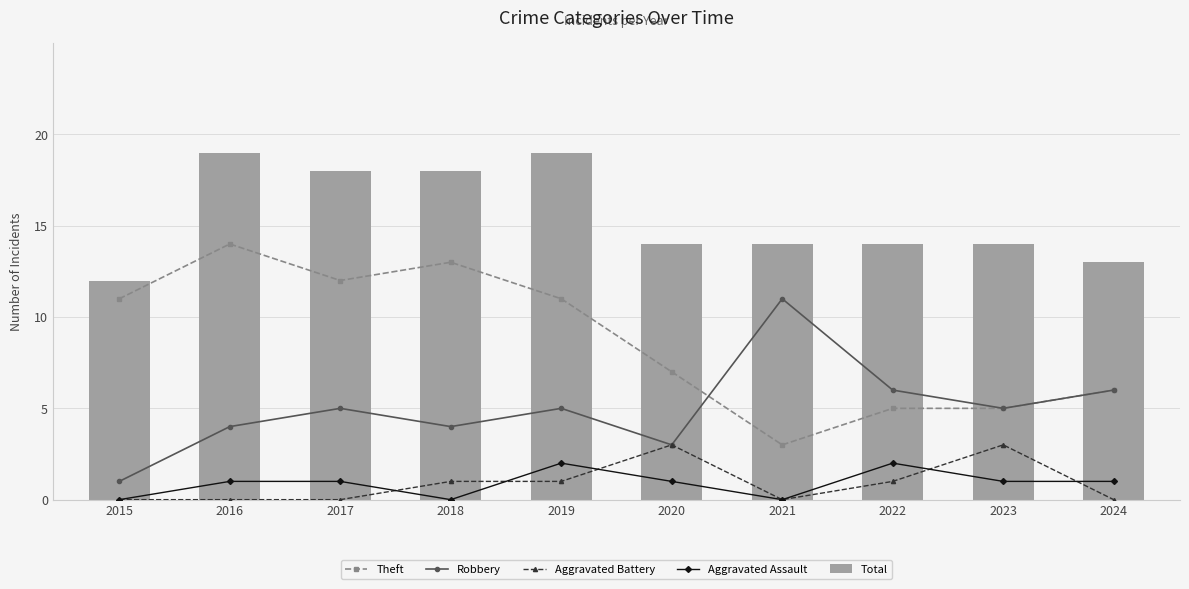

What is the value of the Theft bar at the 1st from the left?

11